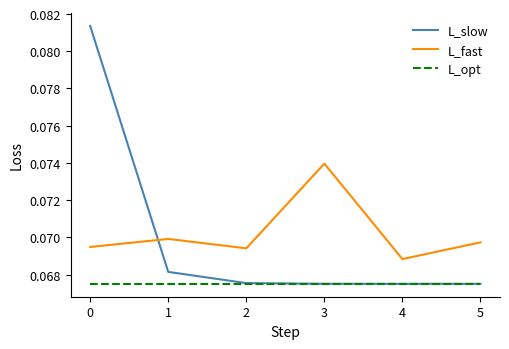

True or false: L_opt and L_fast intersect in this chart.

False